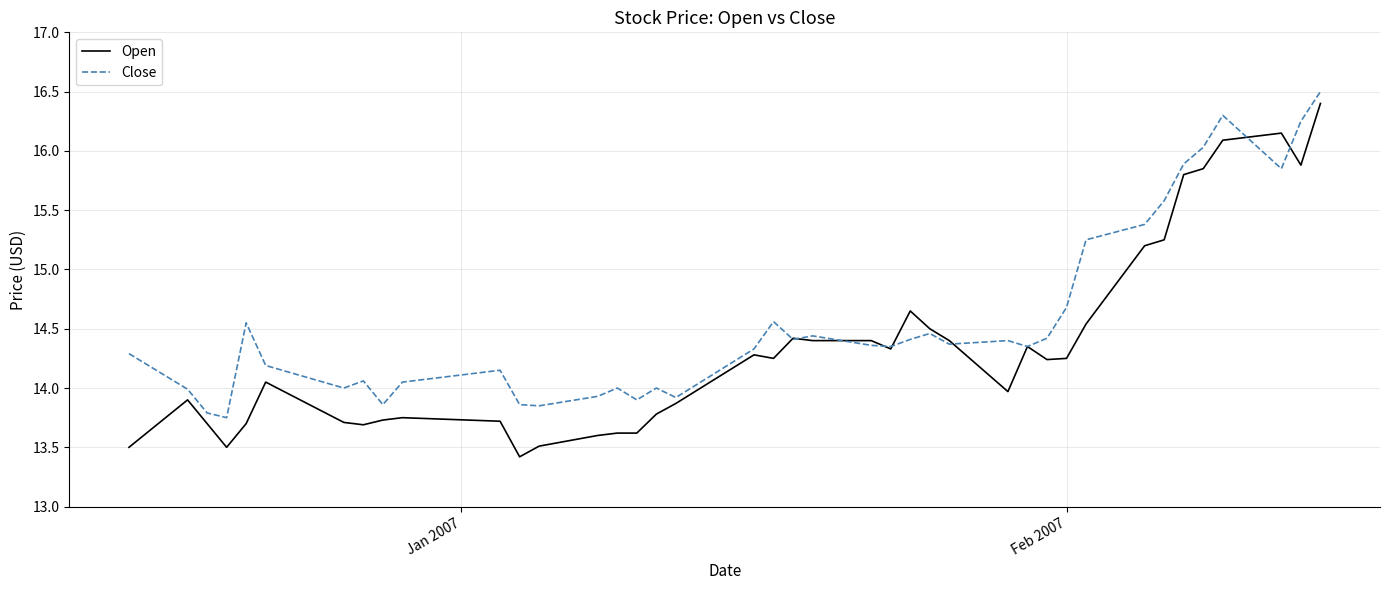

List the series in order of their peak value, lowest first.

Open, Close